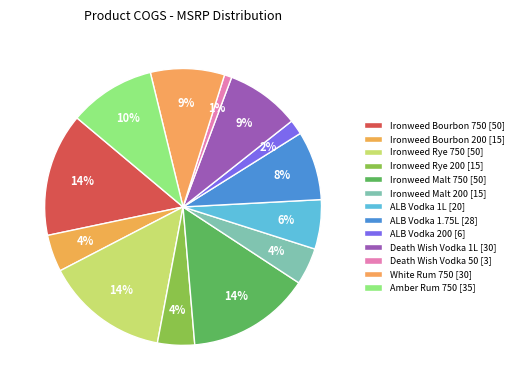

Which has a higher value, Ironweed Rye 200 or Death Wish Vodka 1L?

Death Wish Vodka 1L